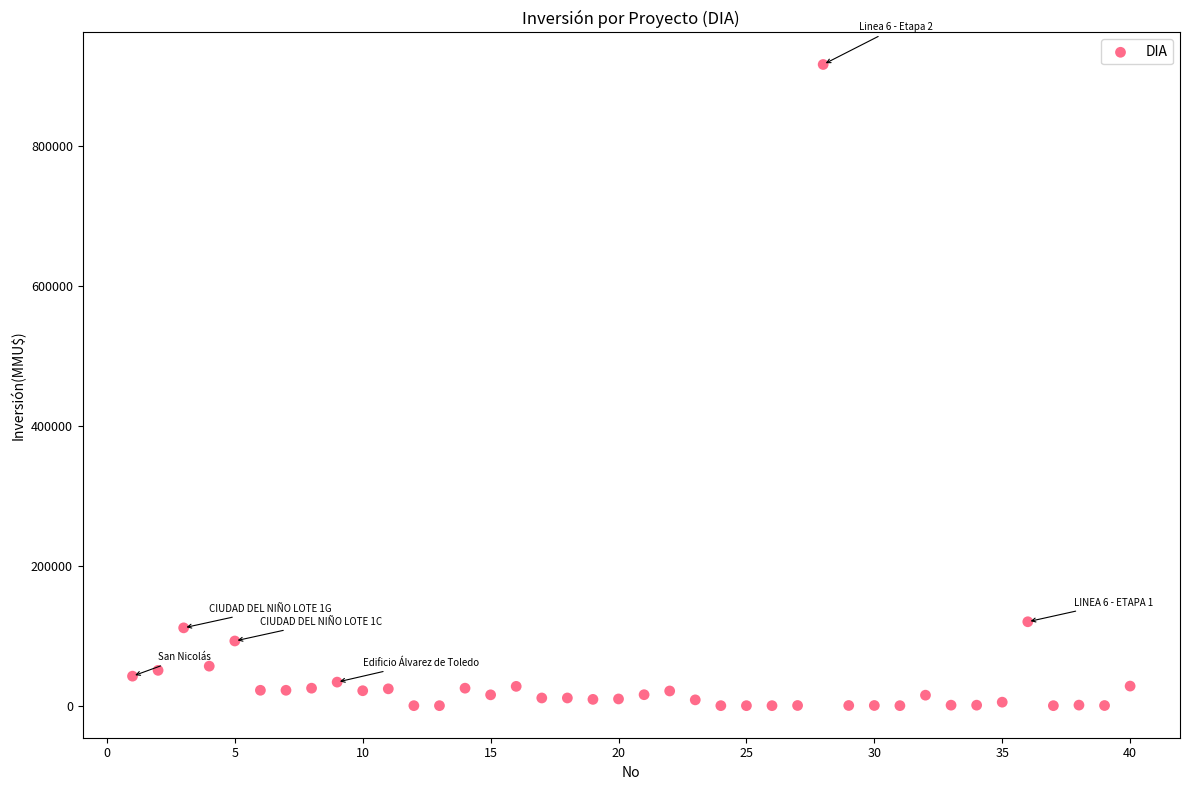

What is the range of Y values (max minus min)?

917000